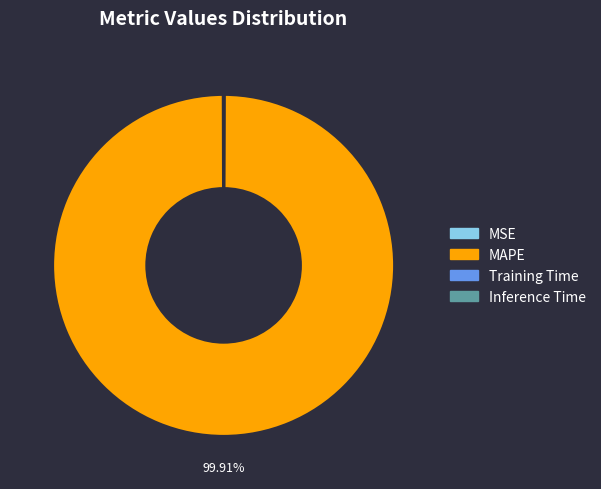

Which slice is the largest?

MAPE